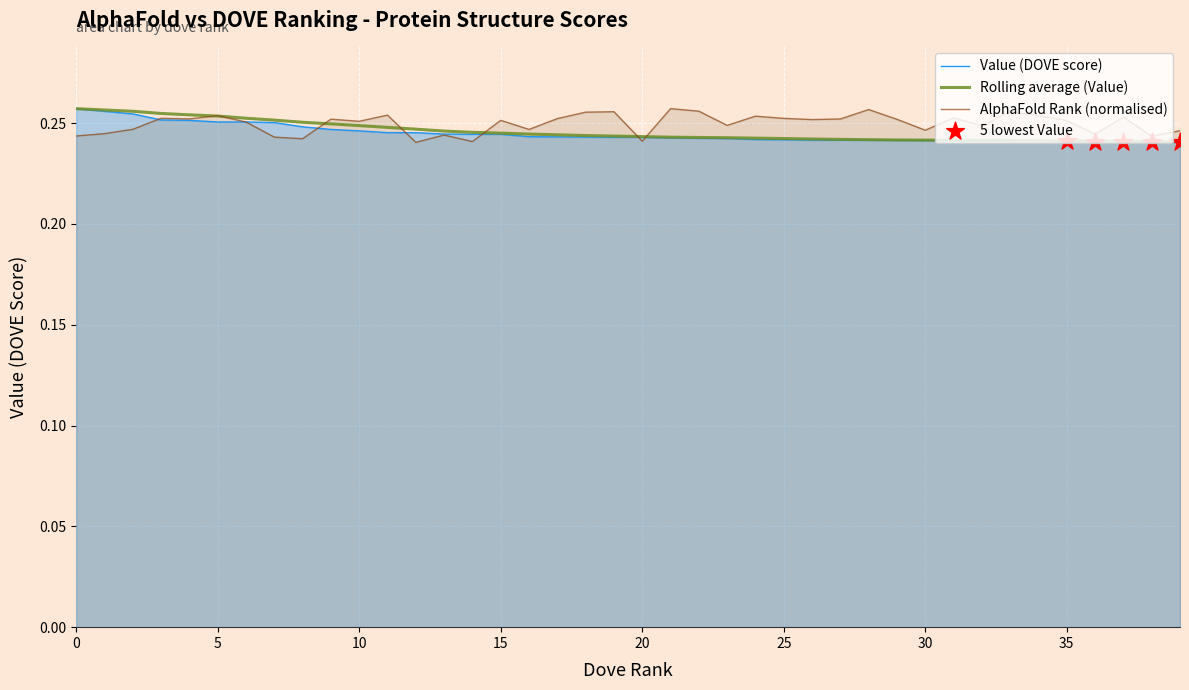

What are all the series names shown in the legend?

Value, AlphaFold Rank